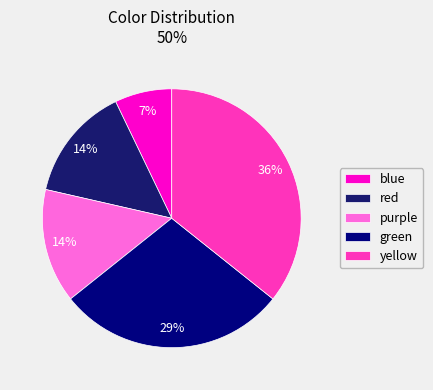

What portion of the pie excludes green?

71.4%